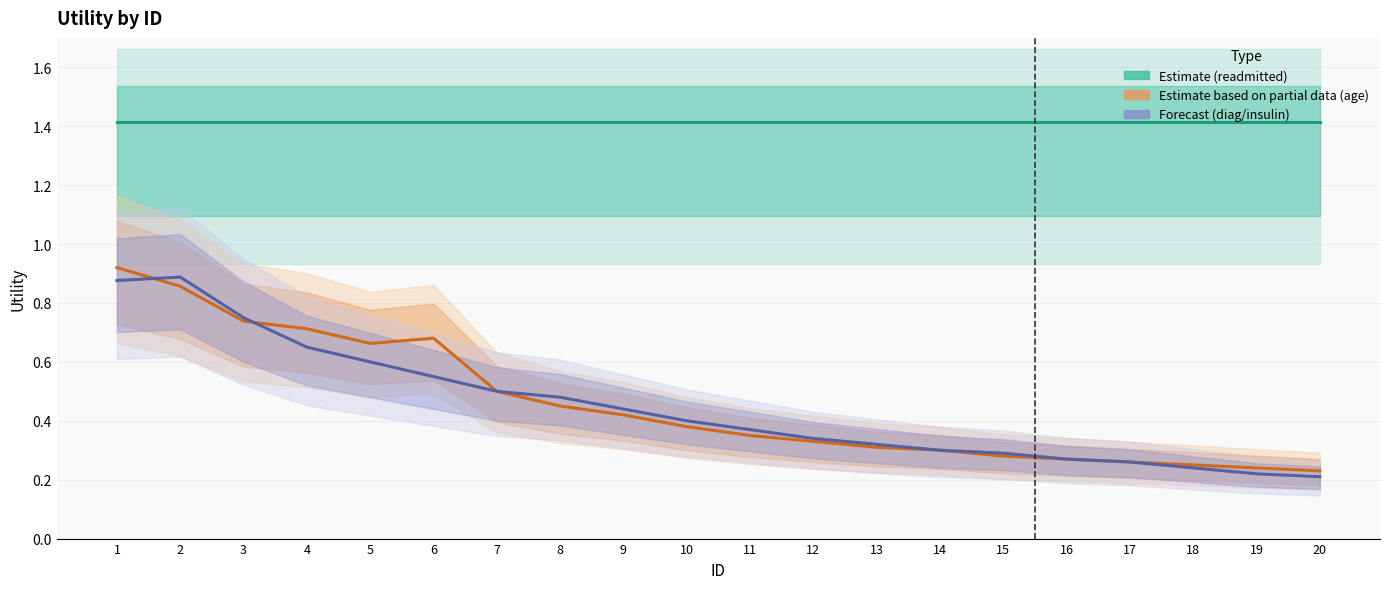

What is the total value across all series at 18?

1.9